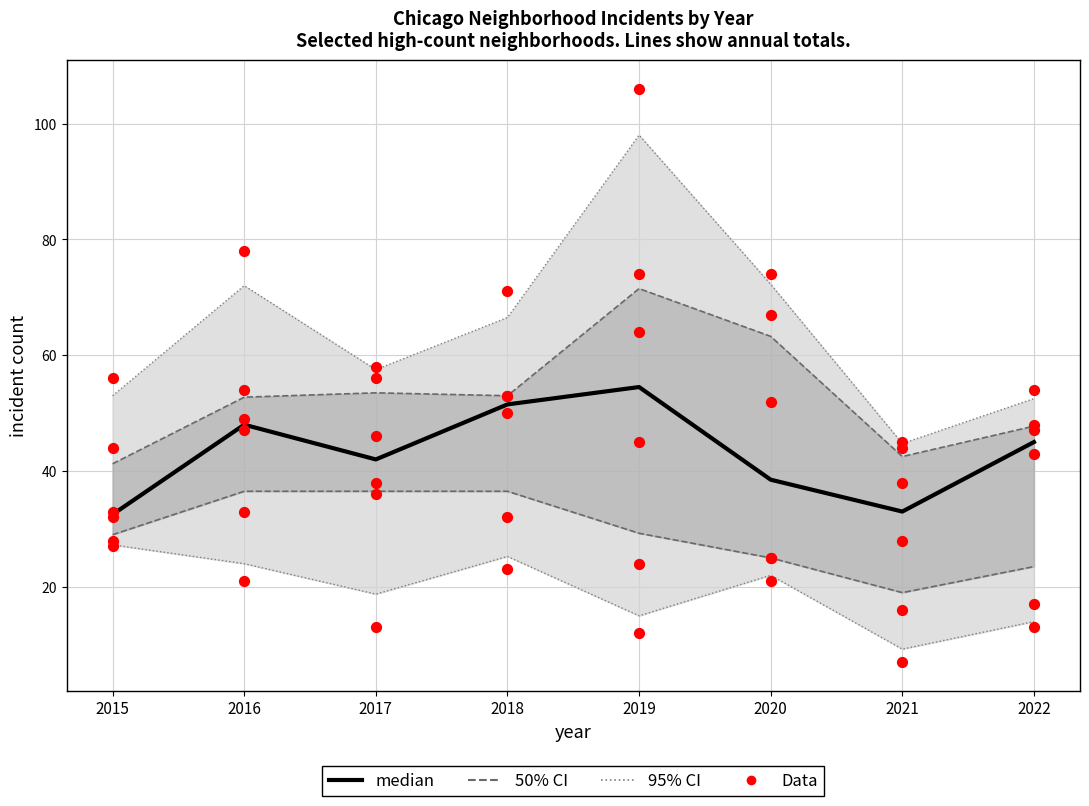

Is the value of Englewood at 2017 greater than the value of Grand Crossing at 2017?

Yes